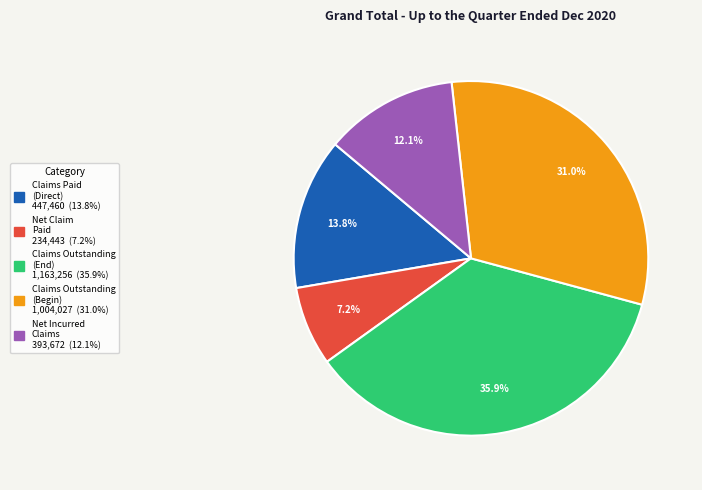

How many slices are in this pie chart?

5